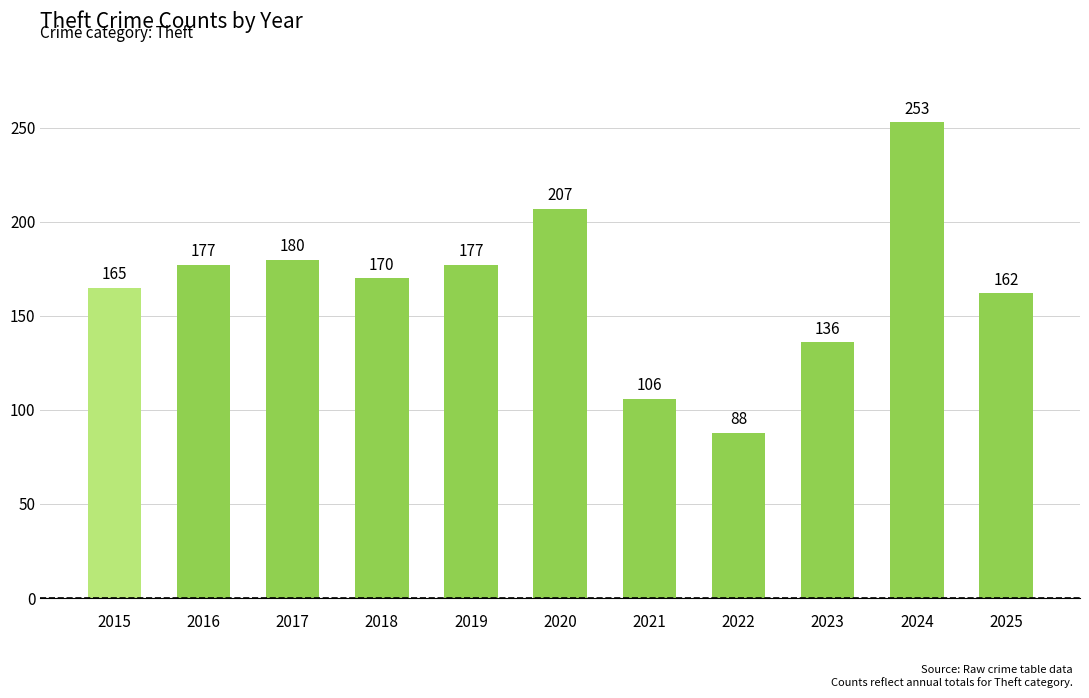

Which has a higher value, 2020 or 2025?

2020